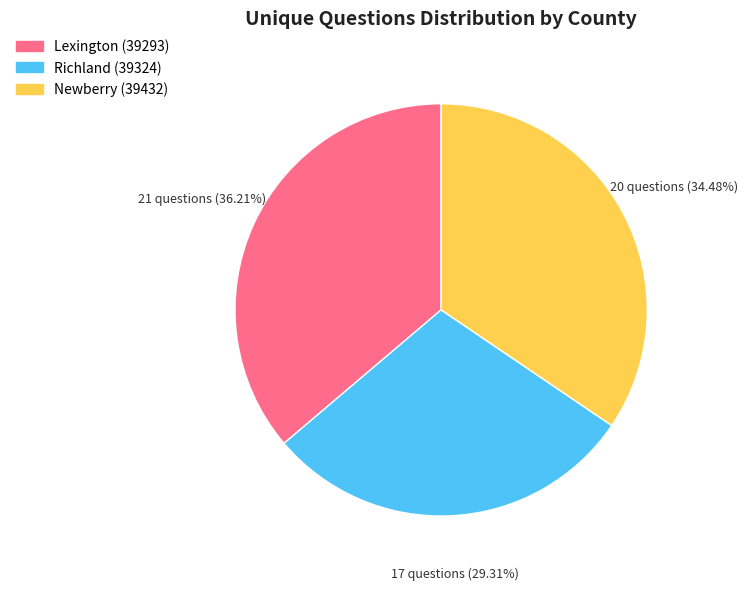

What is the largest slice in the pie chart?

Lexington (39293)